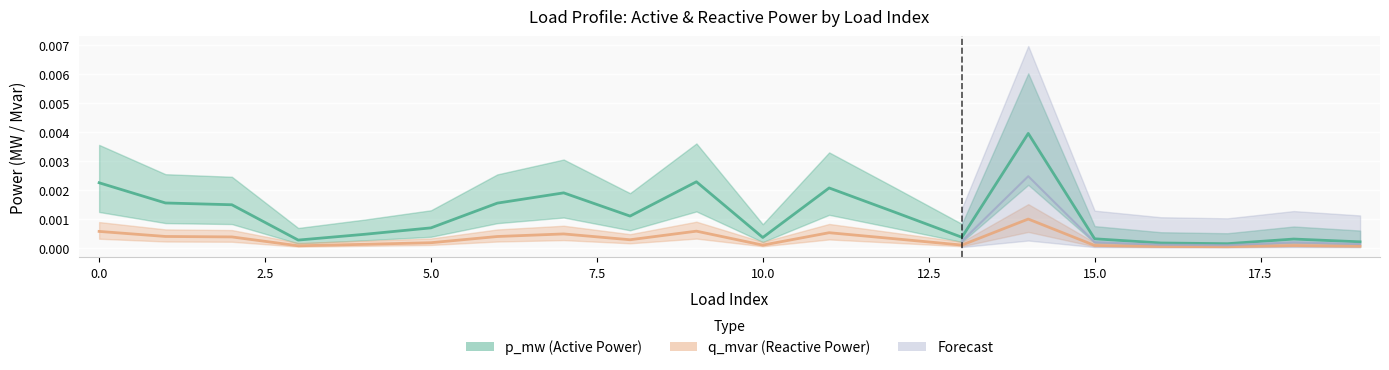

Which series changed the most between 4 and 19?

p_mw